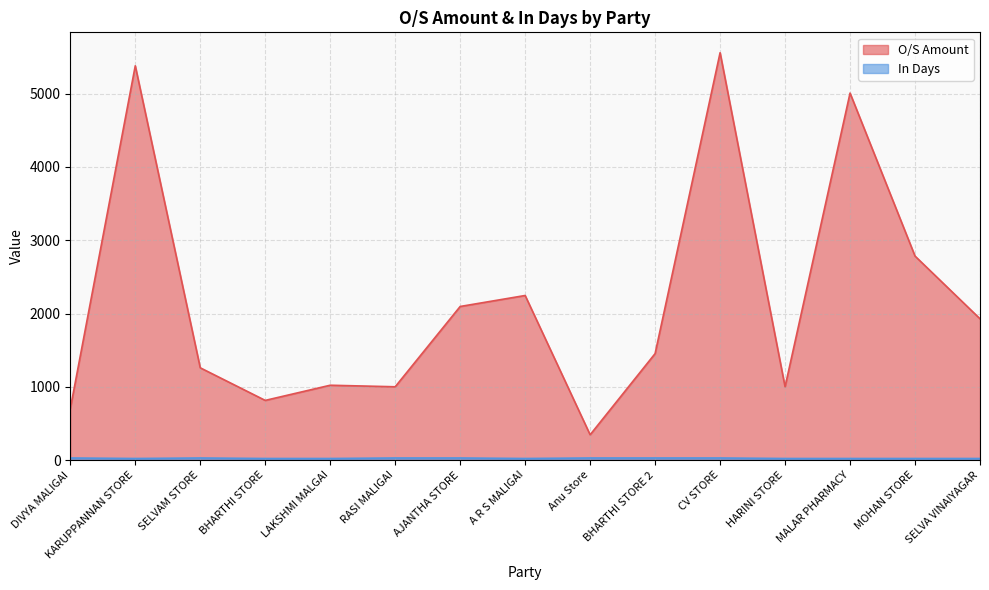

Read the O/S Amount value at BHARTHI STORE, to the nearest 50.

800